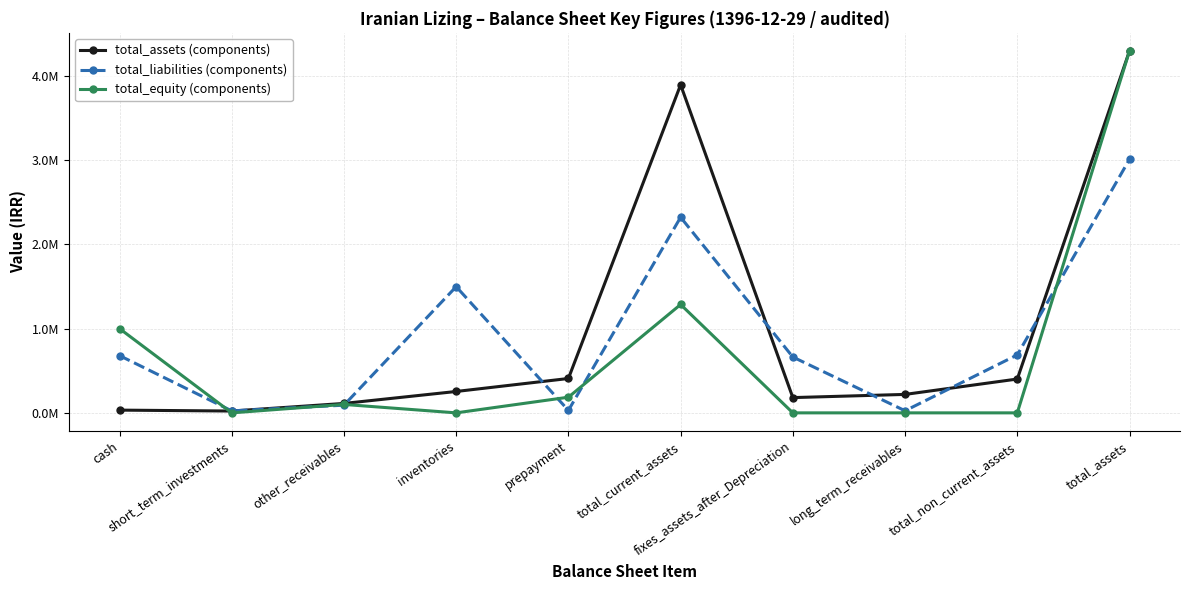

What is the label of the 10th point from the right?

cash